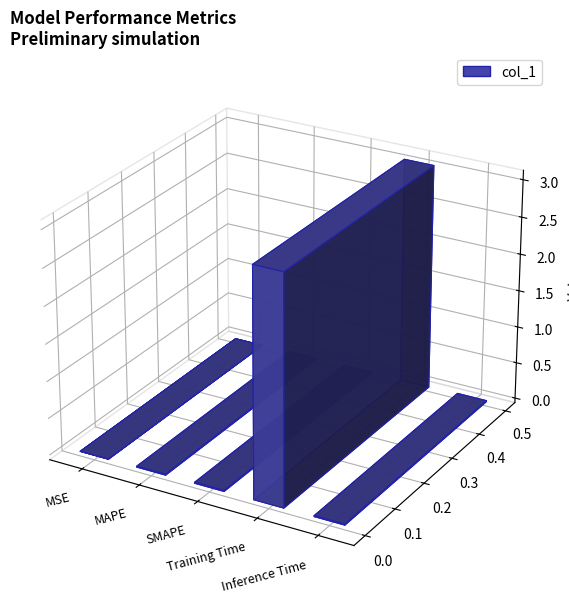

True or false: the data shows 0.0 at MSE.

False